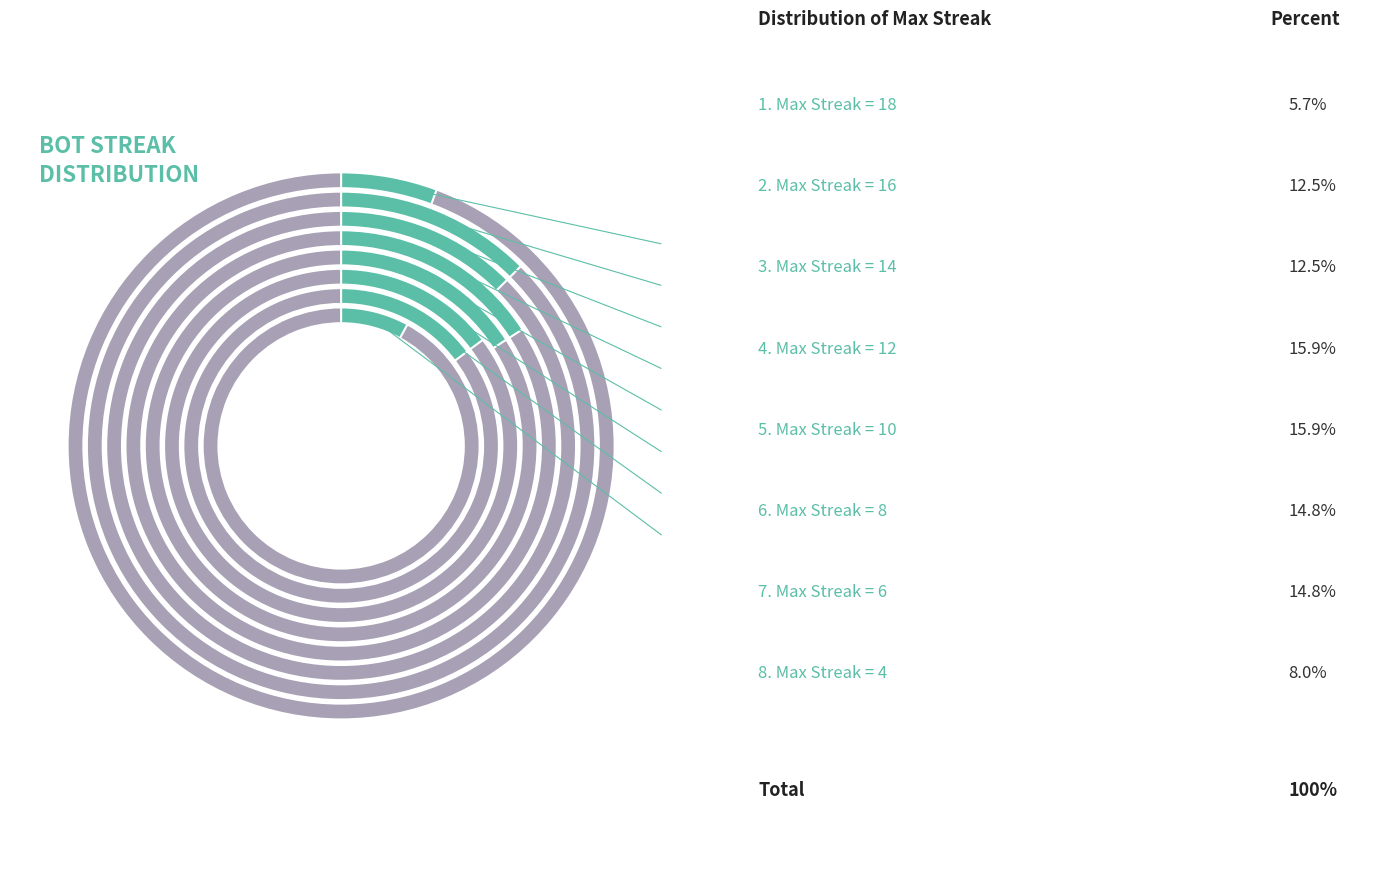

To the nearest percent, what portion does 4 represent?

8%